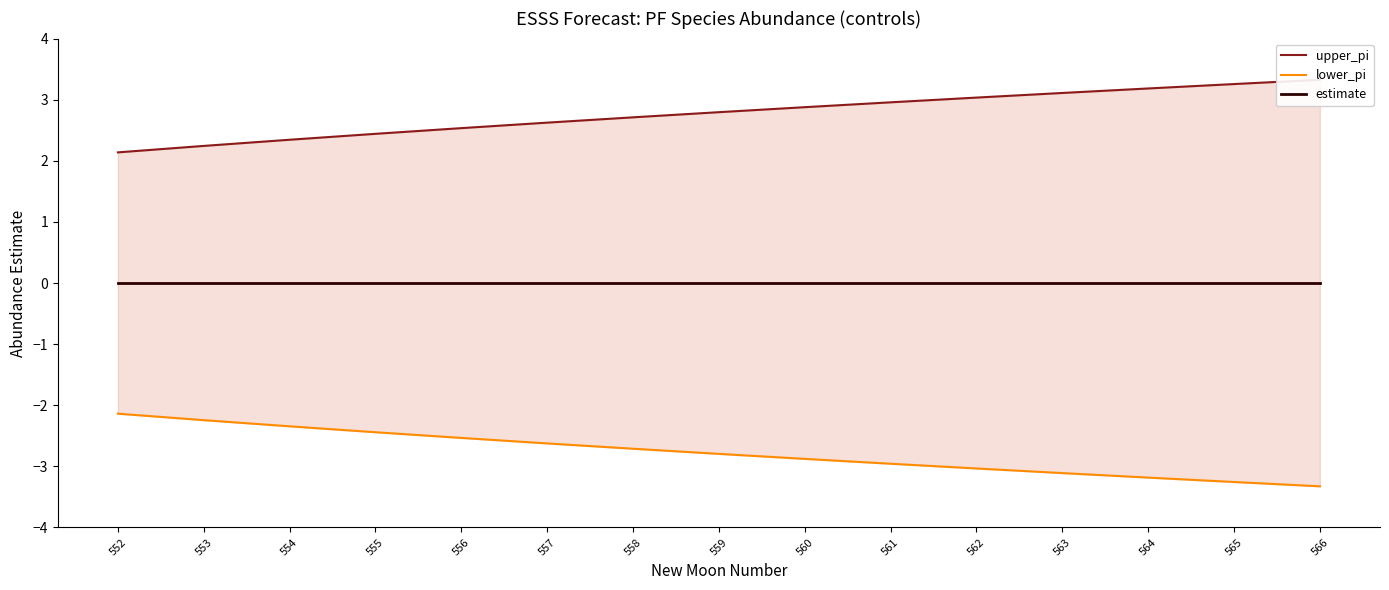

What is the approximate value of upper_pi at 562?

3.0